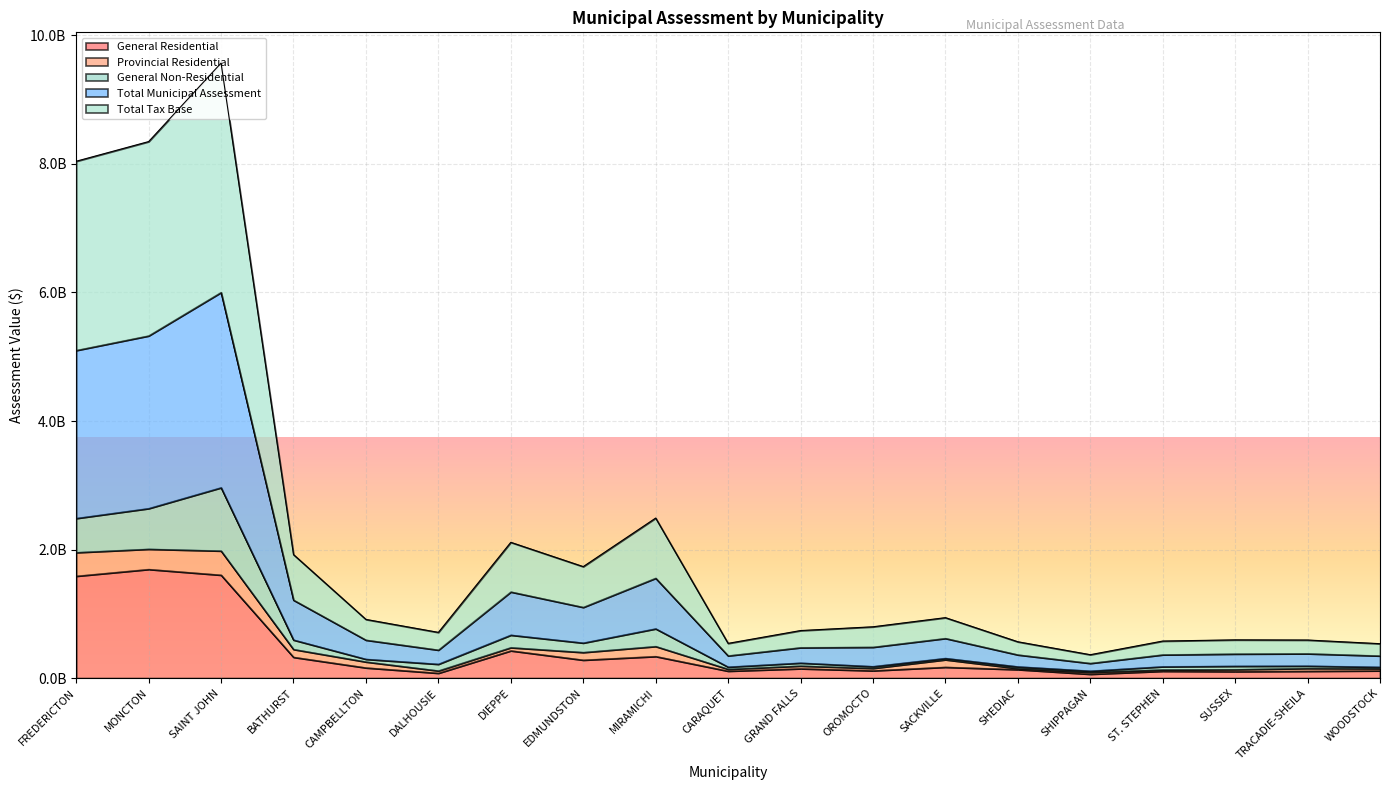

The Total Municipal Assessment series shows 362806700 at SHEDIAC. True or false?

True